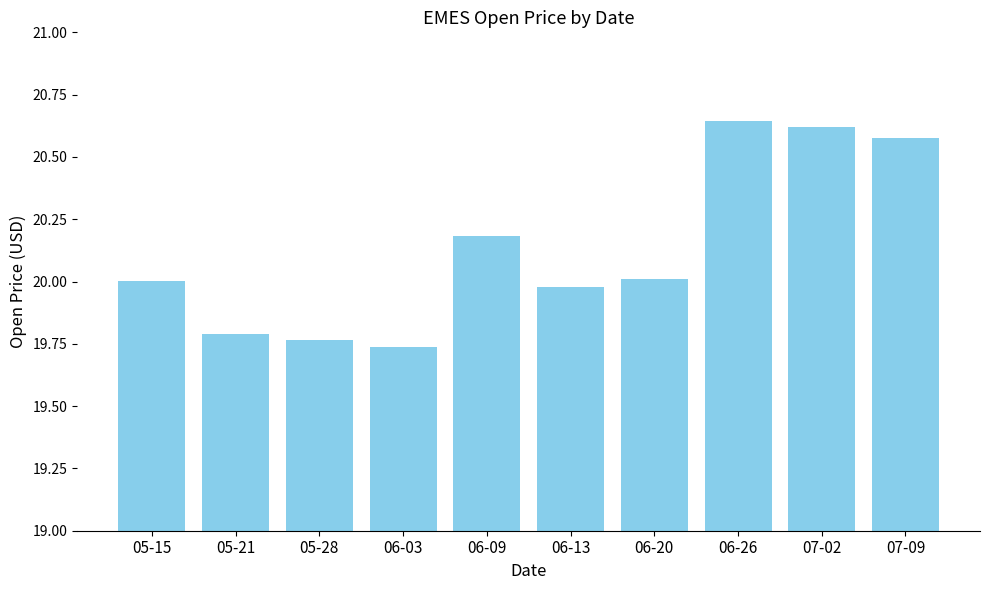

Which has a higher value, 05-15 or 06-03?

05-15